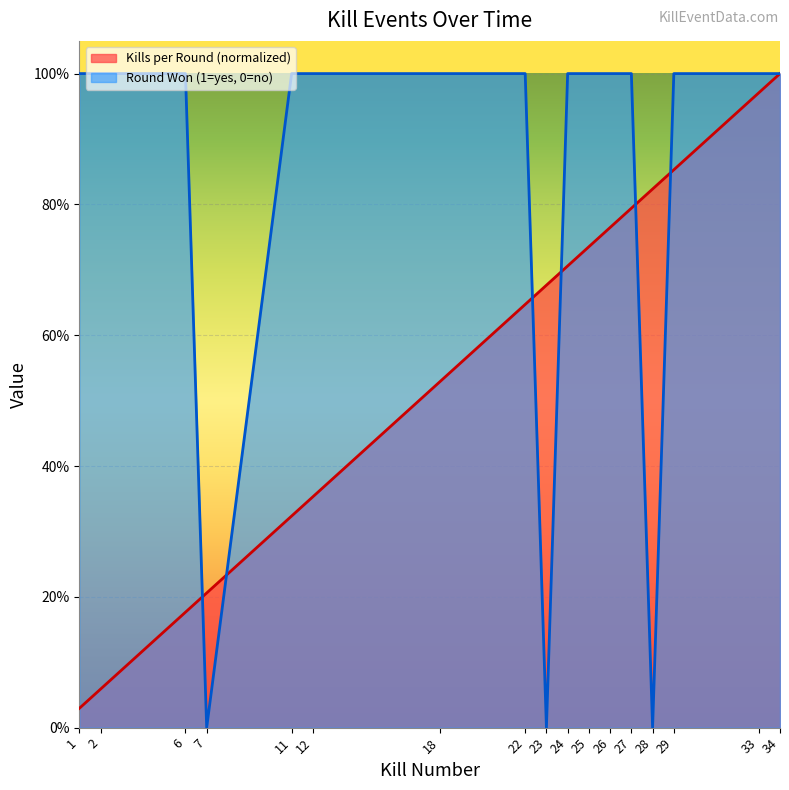

At which category does the chart reach its minimum across all series?

7